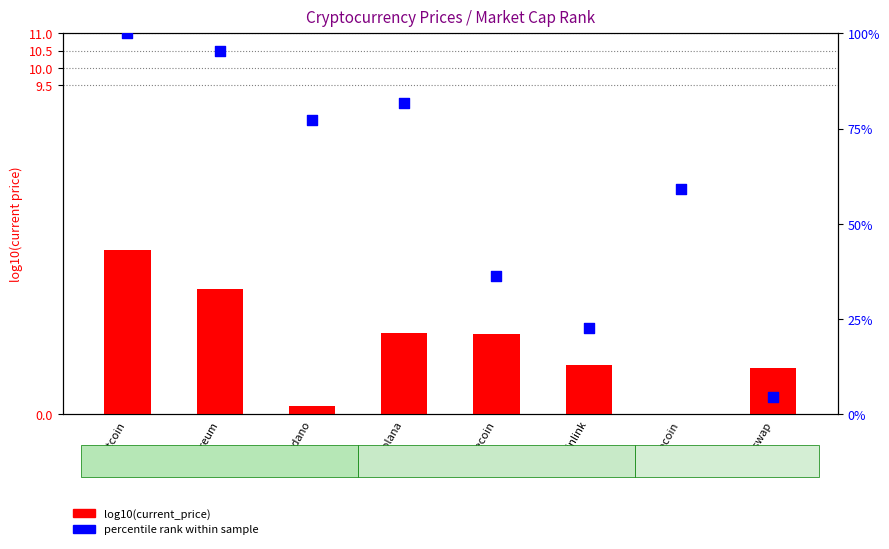

What are all the series names shown in the legend?

log10(current_price), percentile rank within sample